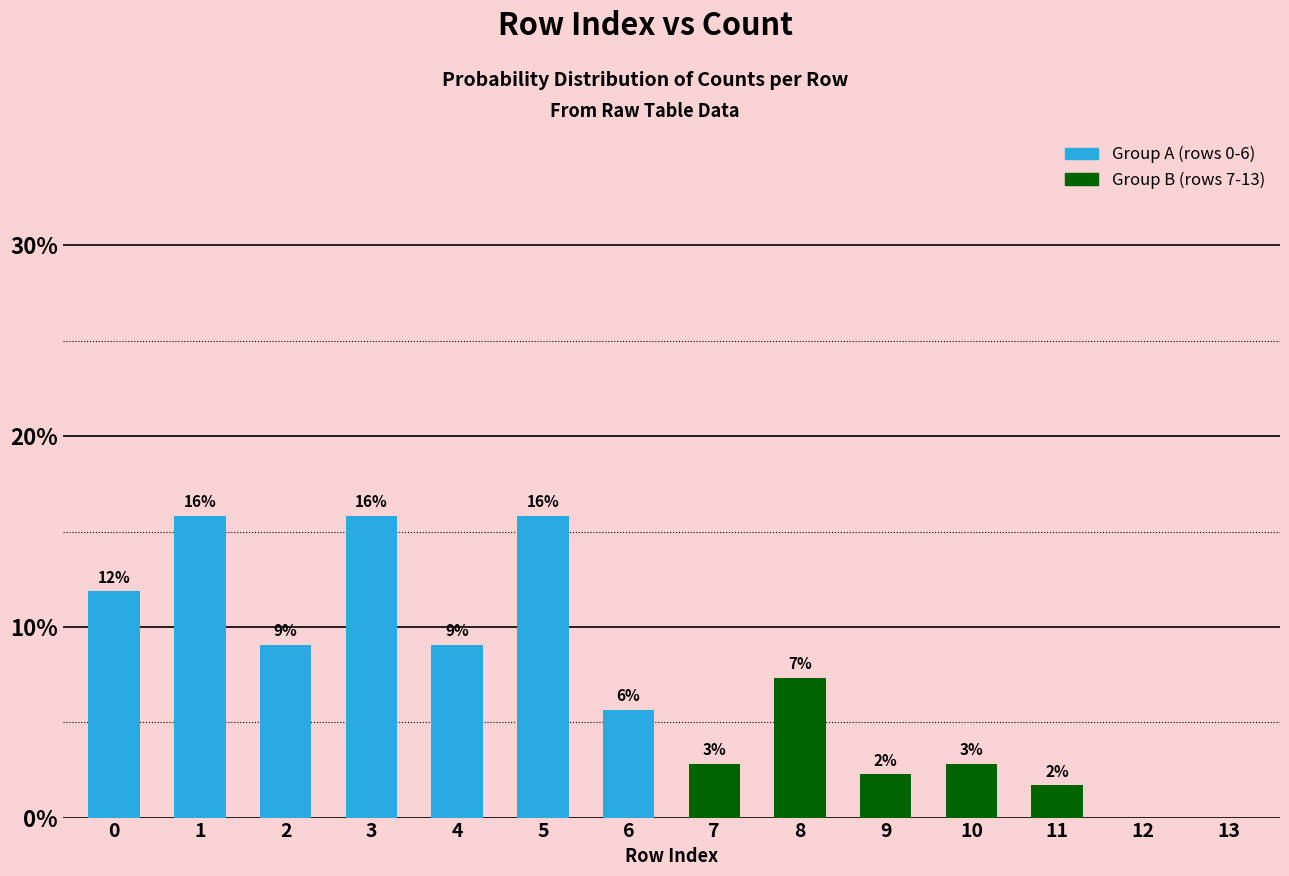

True or false: the data shows 2.8 at 11.

False